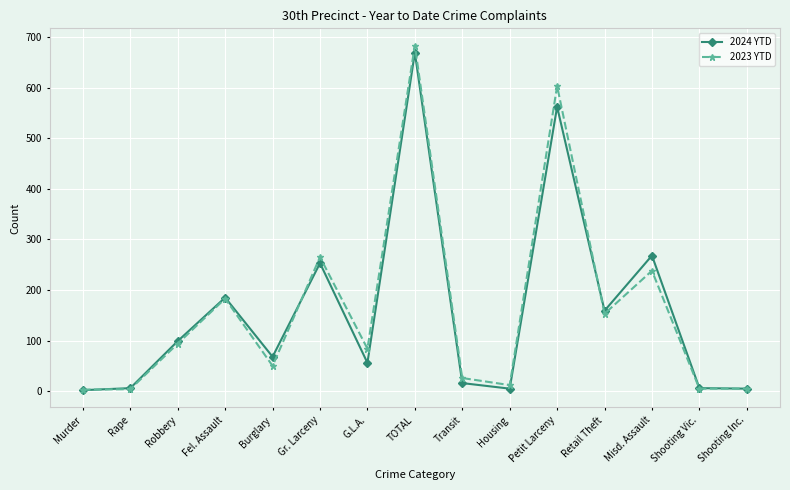

What is the label of the 1st point from the right?

Shooting Inc.